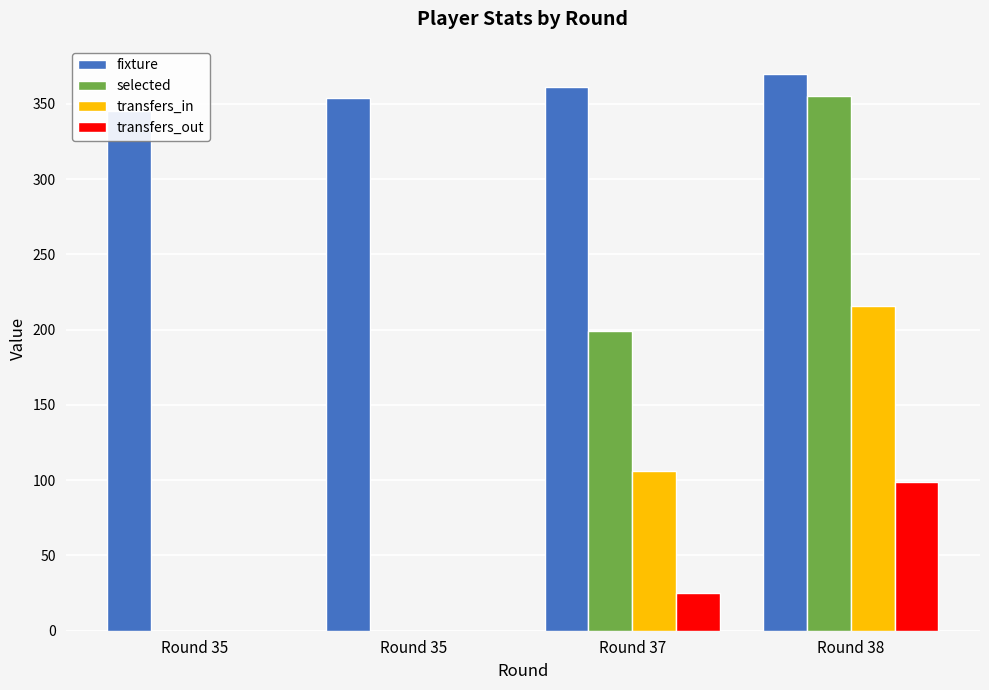

How many positive values does the transfers_out series have?

2